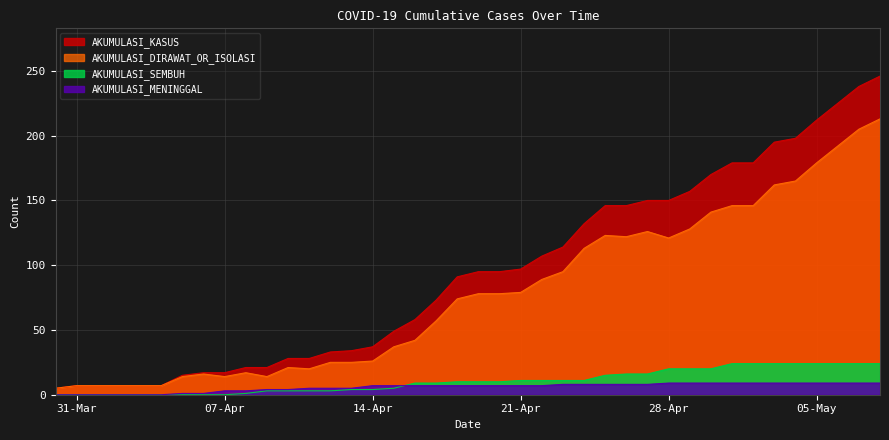

True or false: AKUMULASI_MENINGGAL has more than 0 interior local peaks.

False